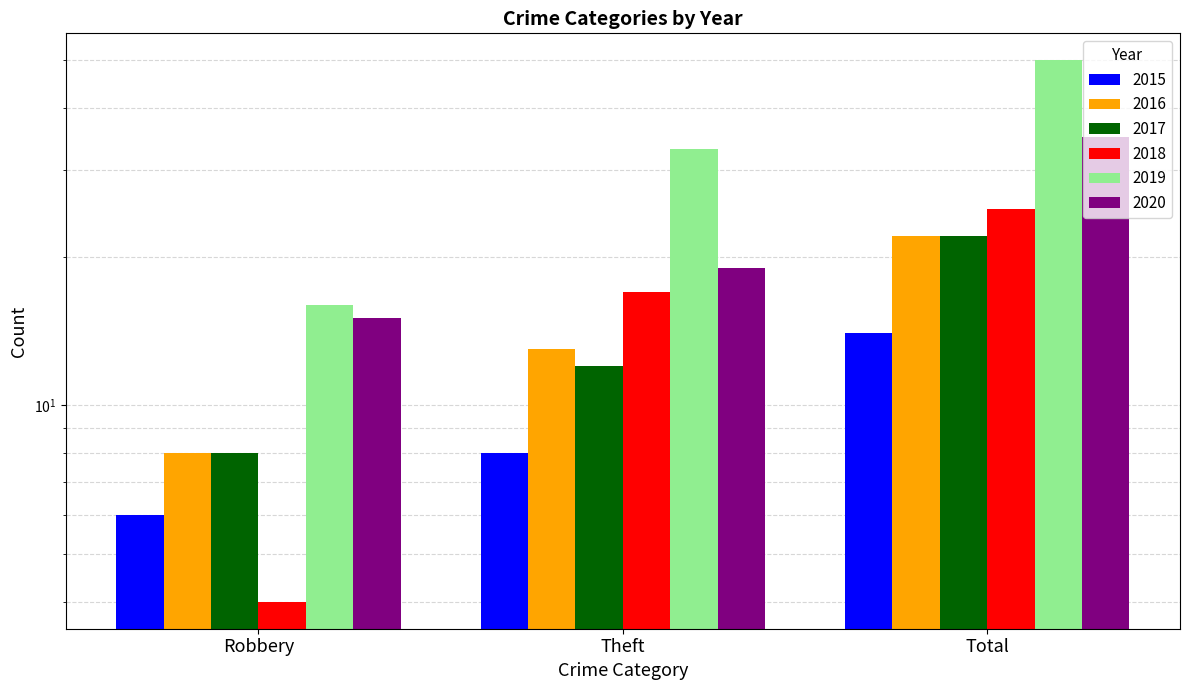

What is the label of the 3rd bar from the right?

Robbery